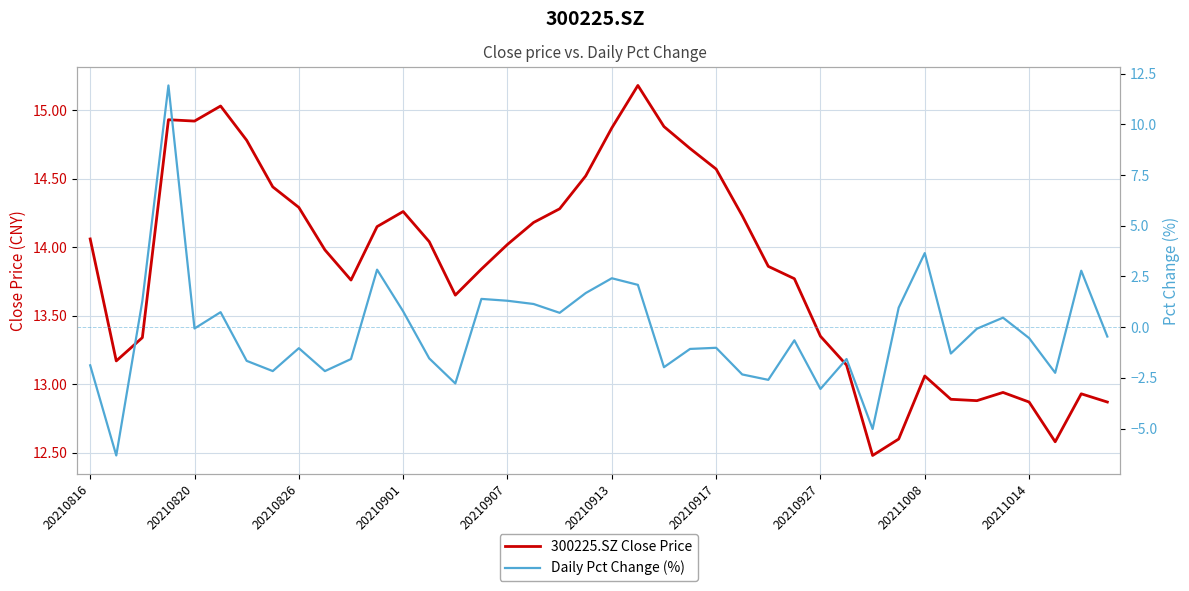

True or false: Daily Pct Change (%) has a value of -1.5 at 13.

True